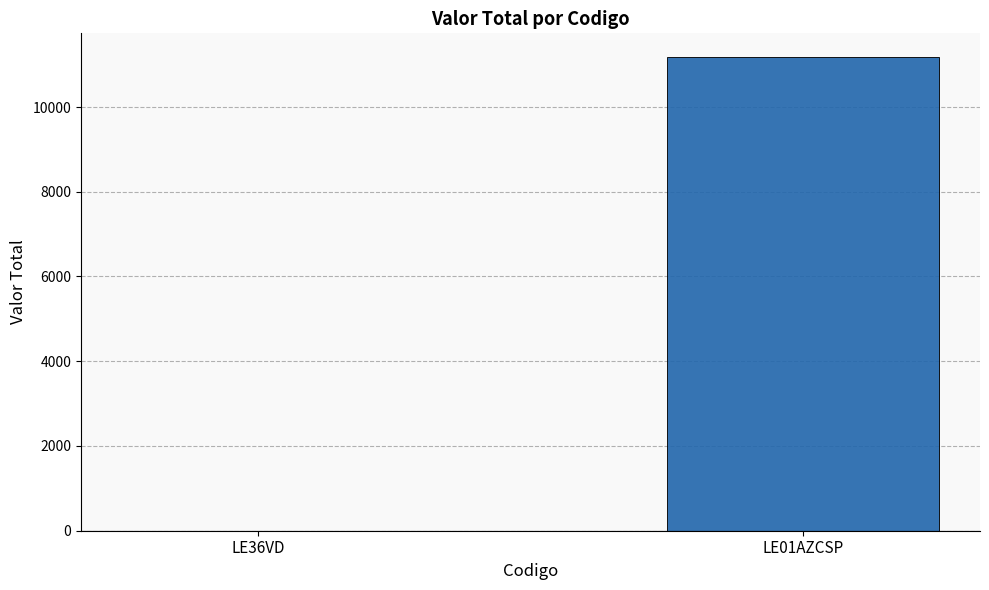

Is it true that the value at LE36VD is 0?

True